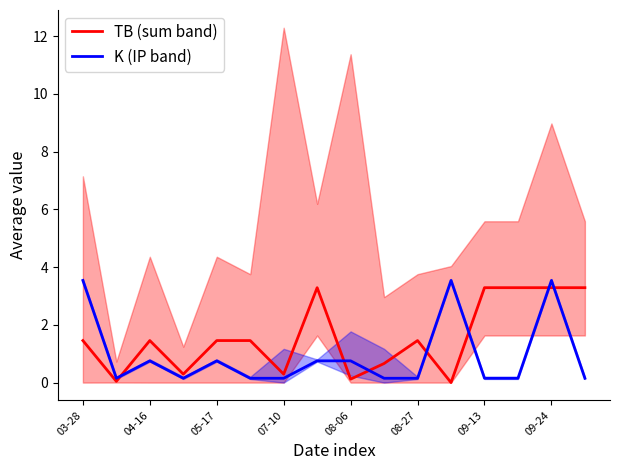

List the series in order of their peak value, lowest first.

TB (sum band), K (IP band)